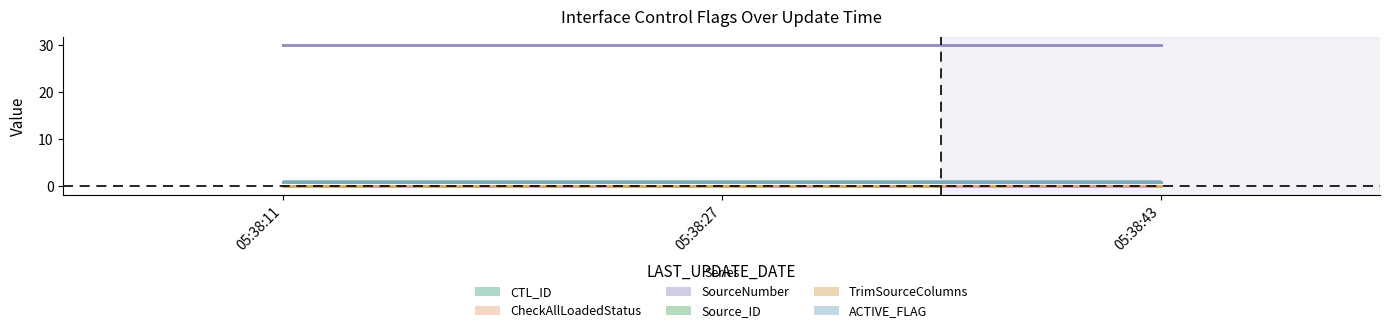

Rank the series at 2016-12-09 05:38:43 from lowest to highest value.

TrimSourceColumns, CheckAllLoadedStatus, Source_ID, ACTIVE_FLAG, CTL_ID, SourceNumber